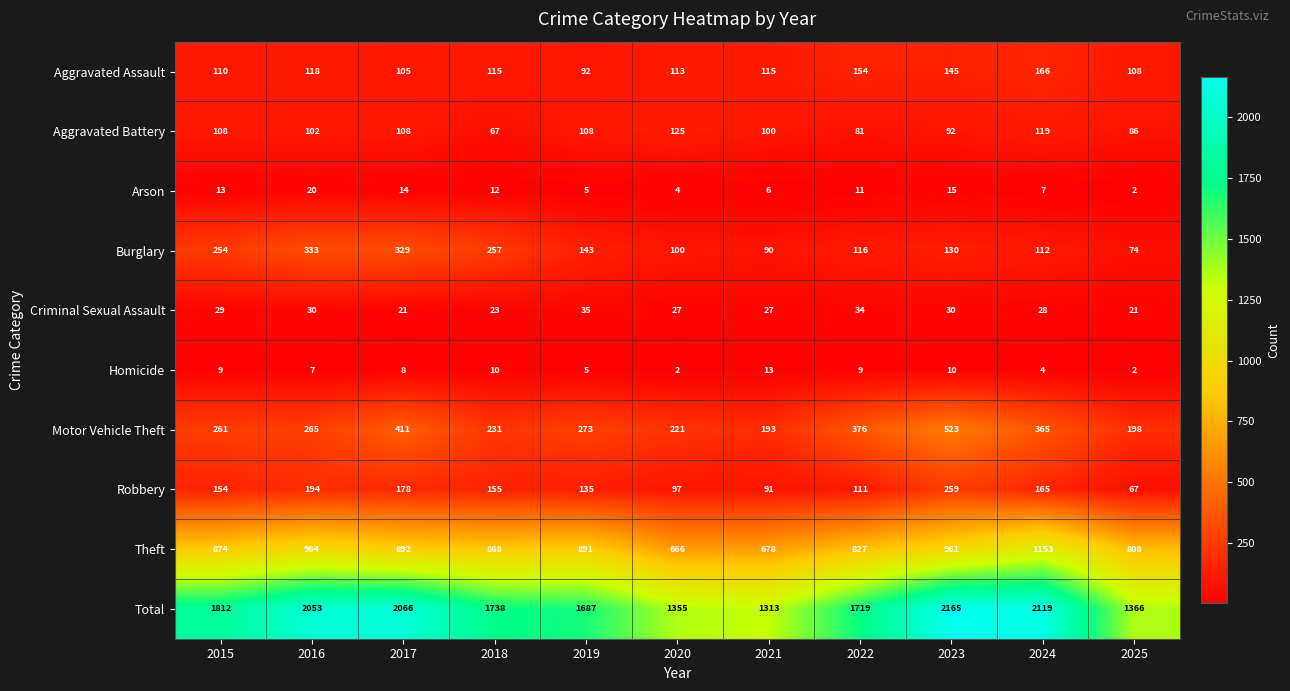

True or false: Aggravated Assault has a value of 64 at 2015.

False